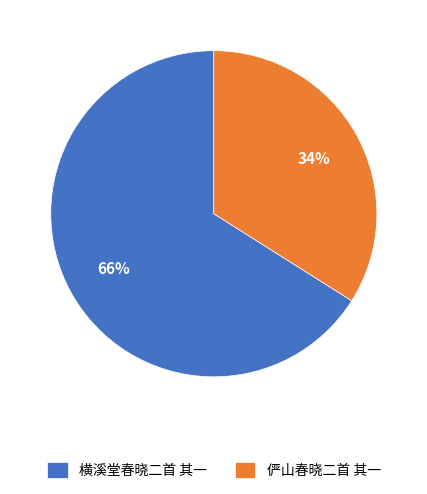

How many slices are in this pie chart?

2